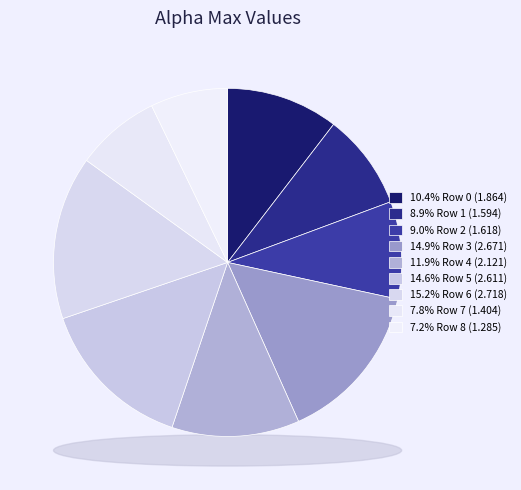

Is there any slice that represents more than half of the pie?

No